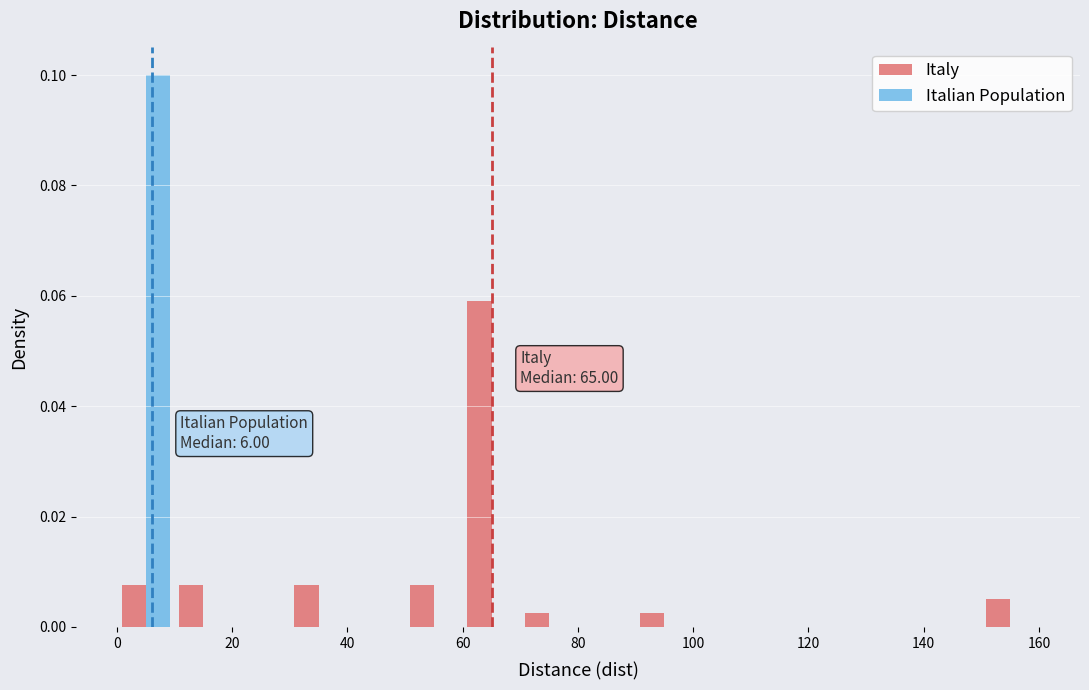

In the Italian Population series, which range on the x-axis has the tallest bar?

0 to 10